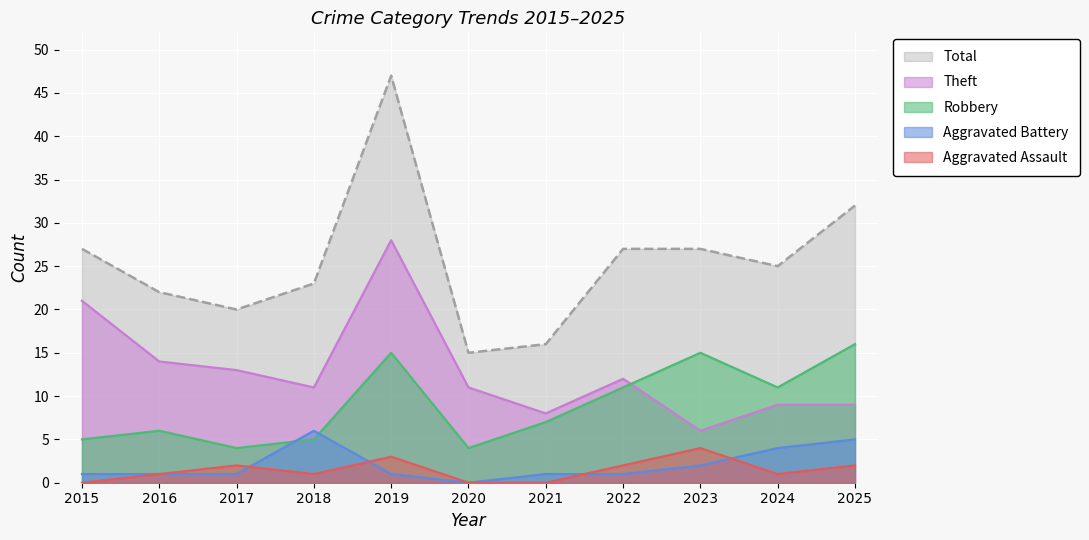

Which series has the largest total across all categories?

Total